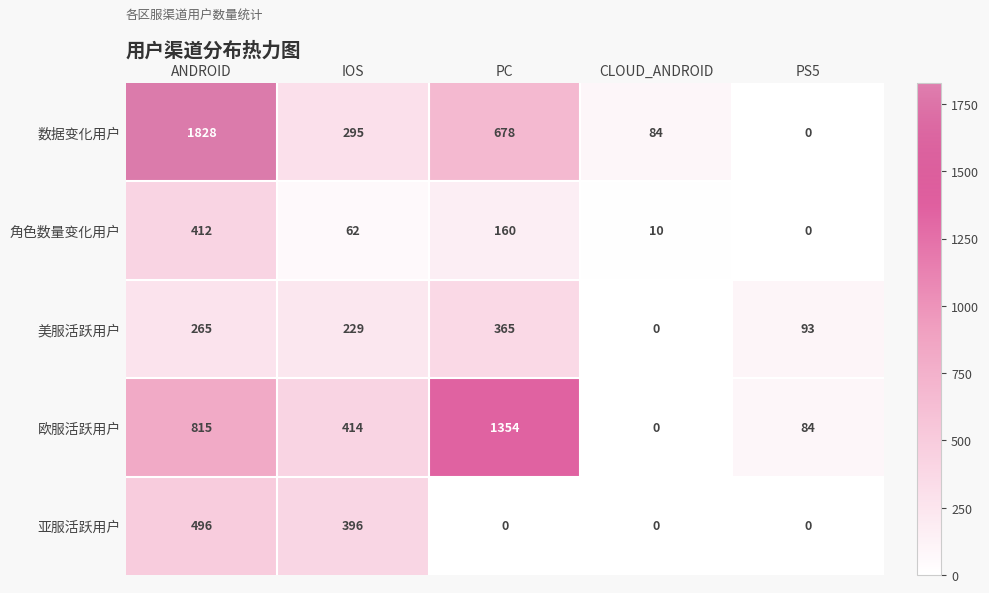

At which category is the sum across all series the highest?

ANDROID